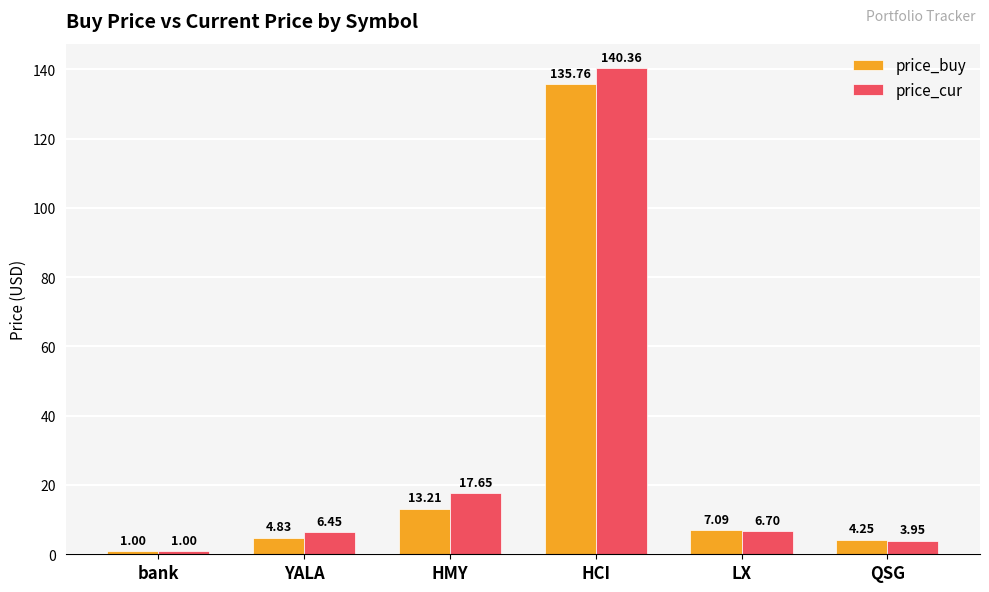

Which series has the largest range (max minus min)?

price_cur